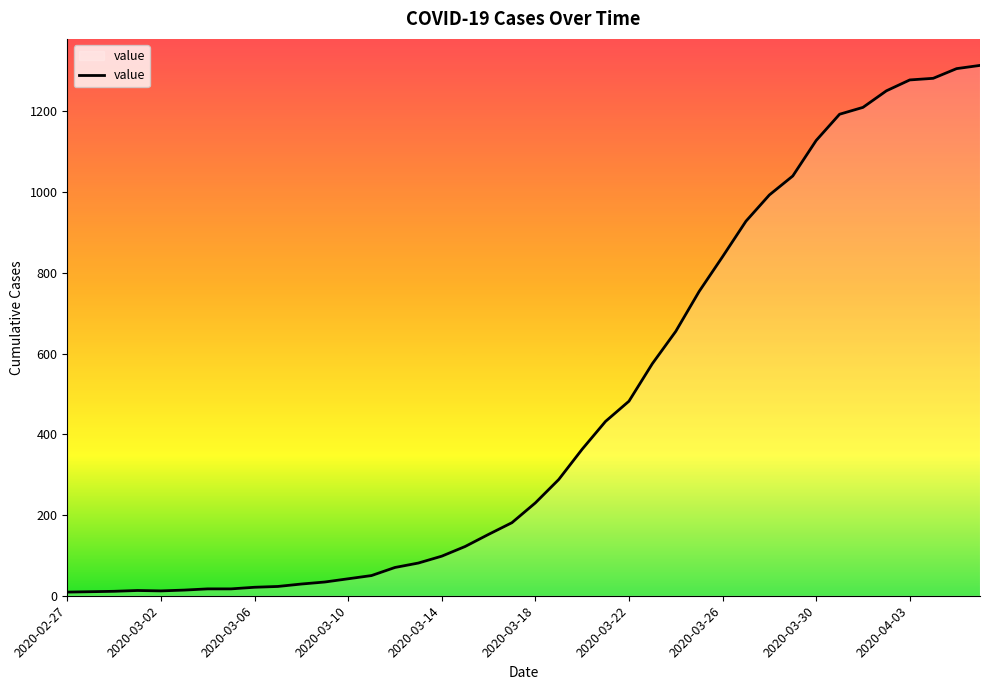

What is the maximum value shown in the chart?

1314